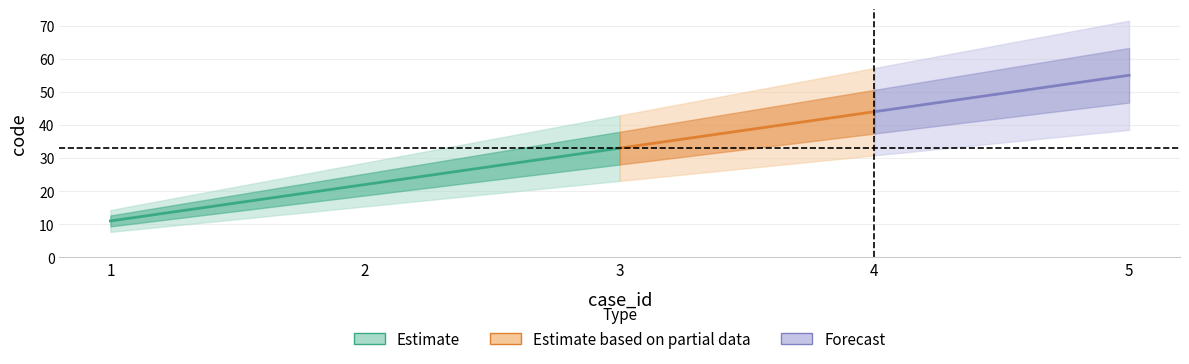

How many data points are less than 33?

2